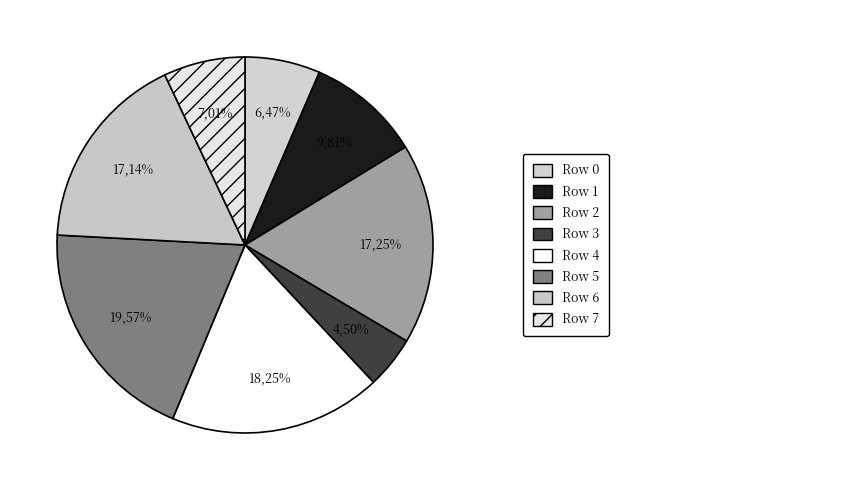

To the nearest percent, what is the difference between the 6 and 4 slice percentages?

1%